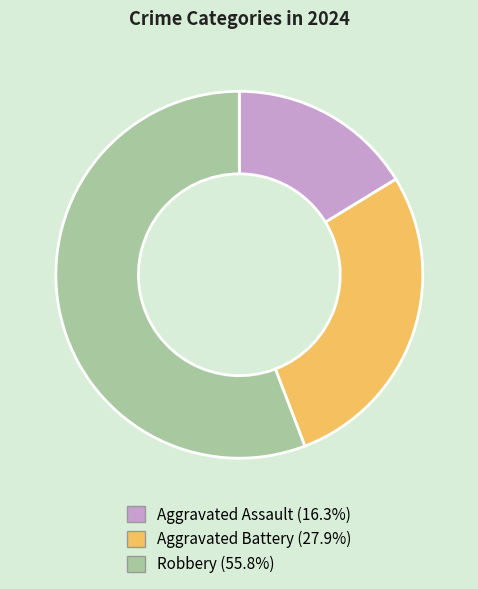

Combined, do Robbery and Aggravated Assault account for over 50%?

Yes